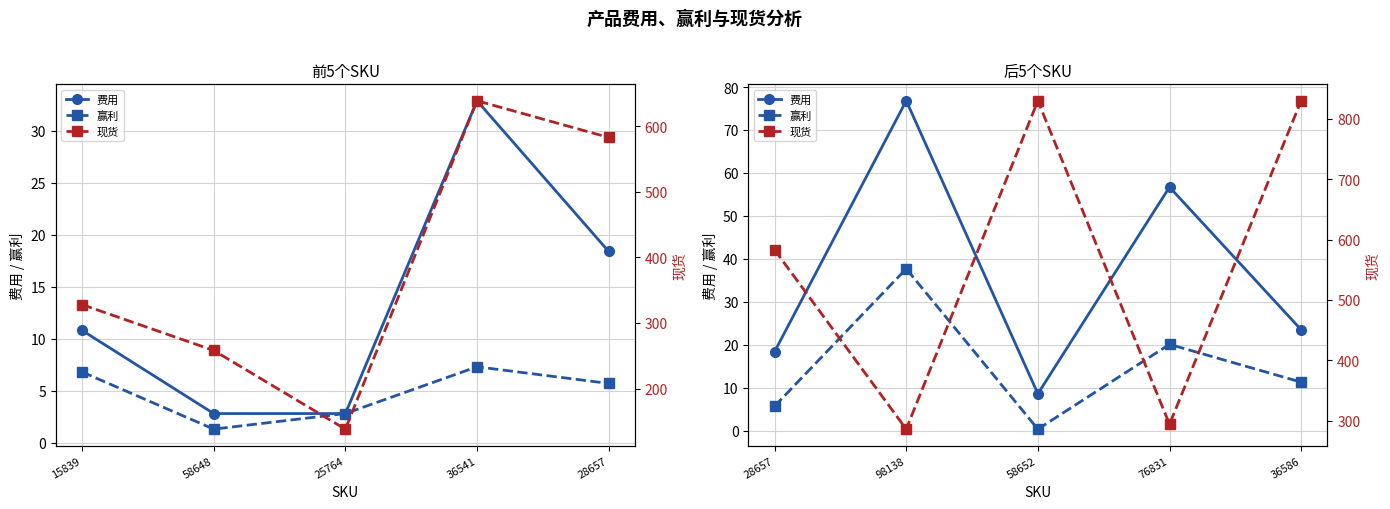

True or false: 费用 and 现货 intersect in this chart.

False